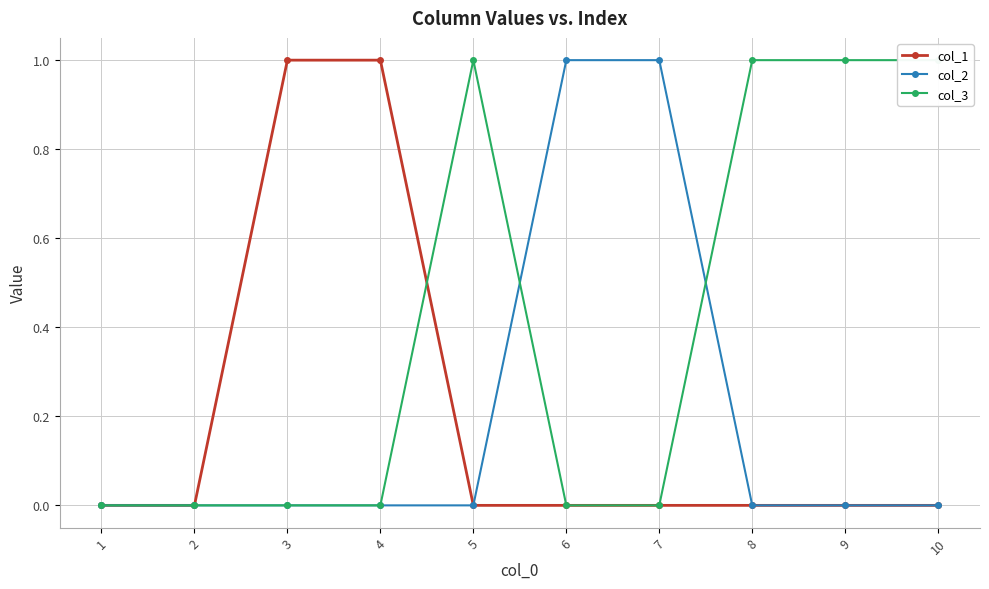

What is the difference between the second highest and second lowest values in the col_3 series?

1